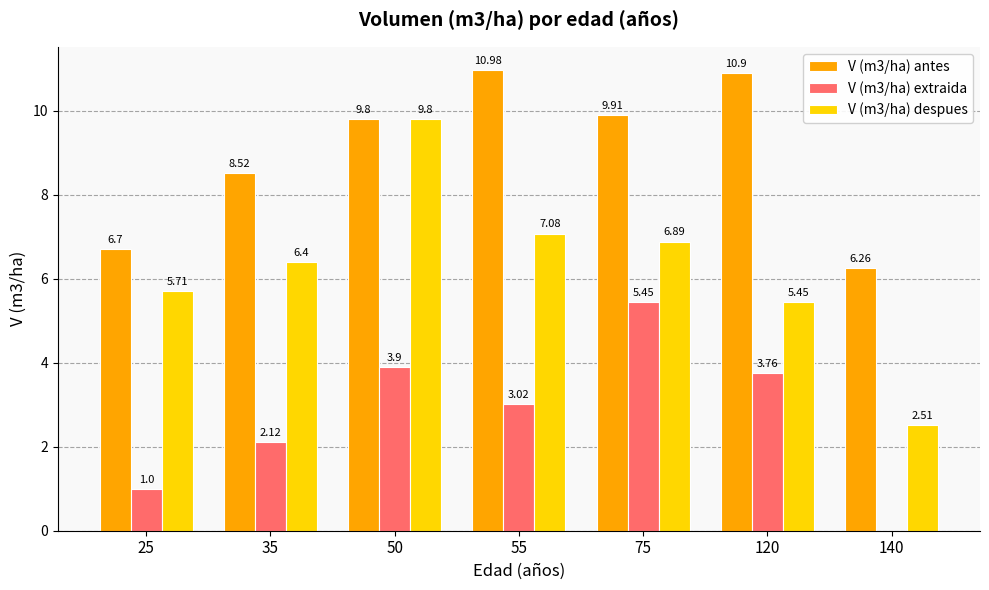

Where is V (m3/ha) despues nearest to the value 6?

25